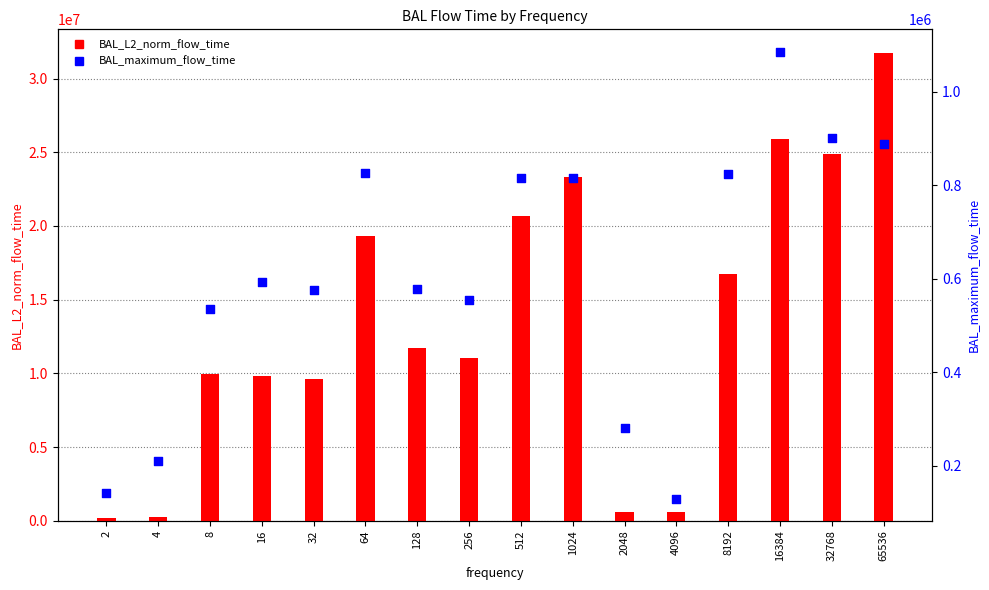

At which category is the sum across all series the highest?

65536